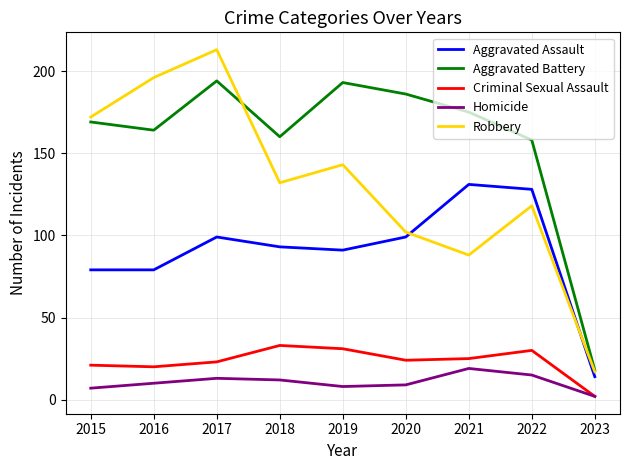

What is the sum of all Aggravated Assault values?

813